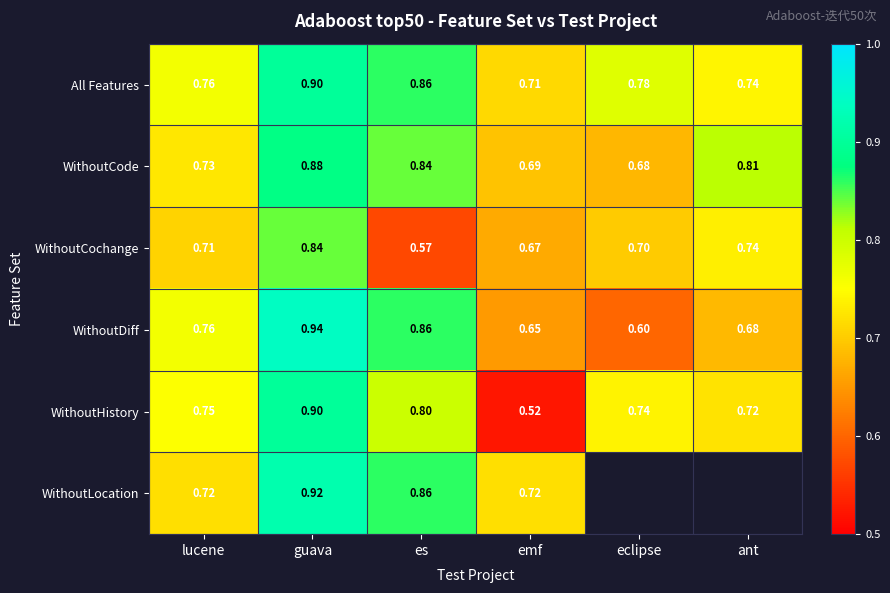

Which series changed the most between lucene and emf?

WithoutHistory